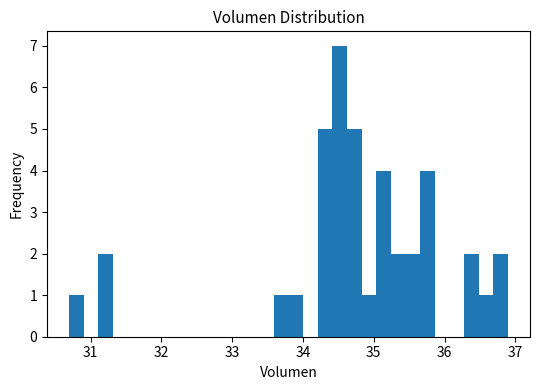

Read against the x-axis, roughly where is the centre of the tallest bar?

34.5